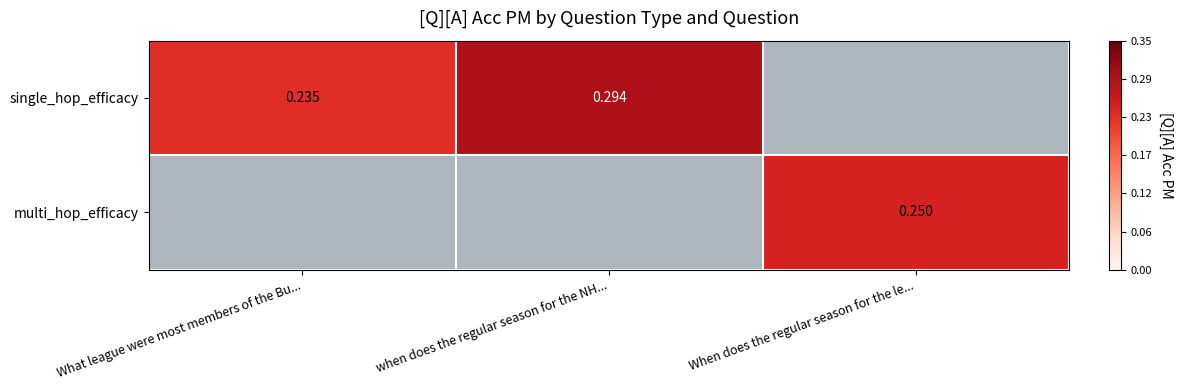

What is the difference between the second highest and minimum values in the single_hop_efficacy series?

0.1